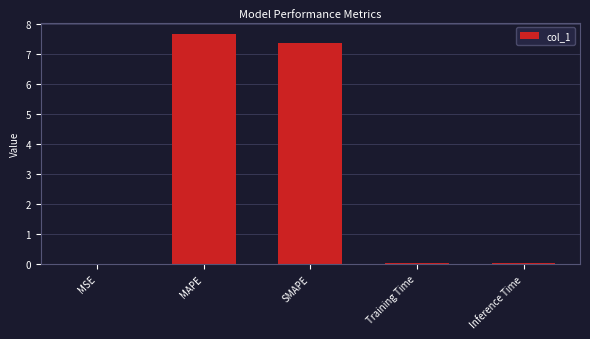

Which category has the highest value across all series?

MAPE